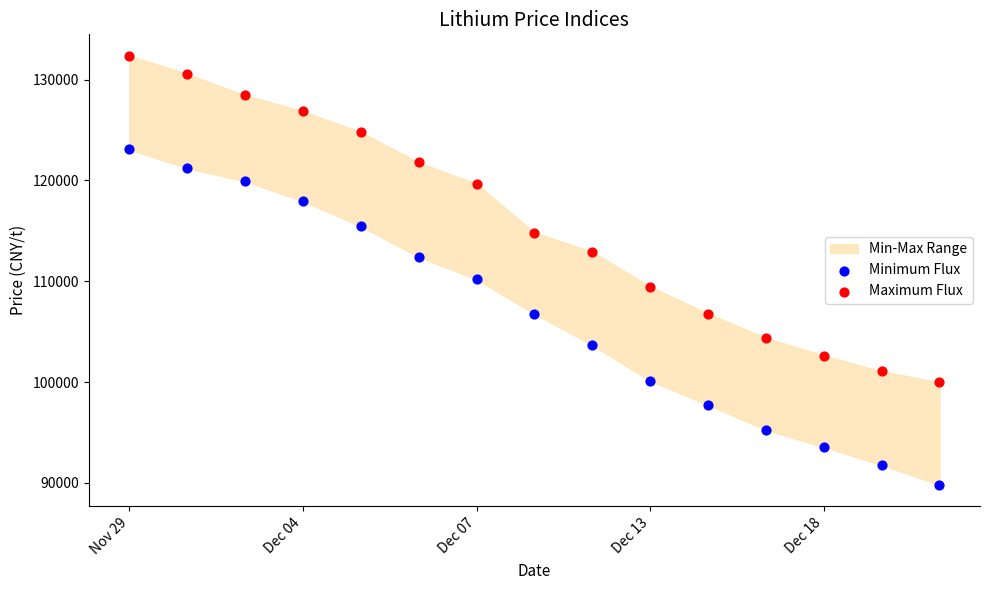

Which series has the largest Y range (max minus min)?

Minimum Flux